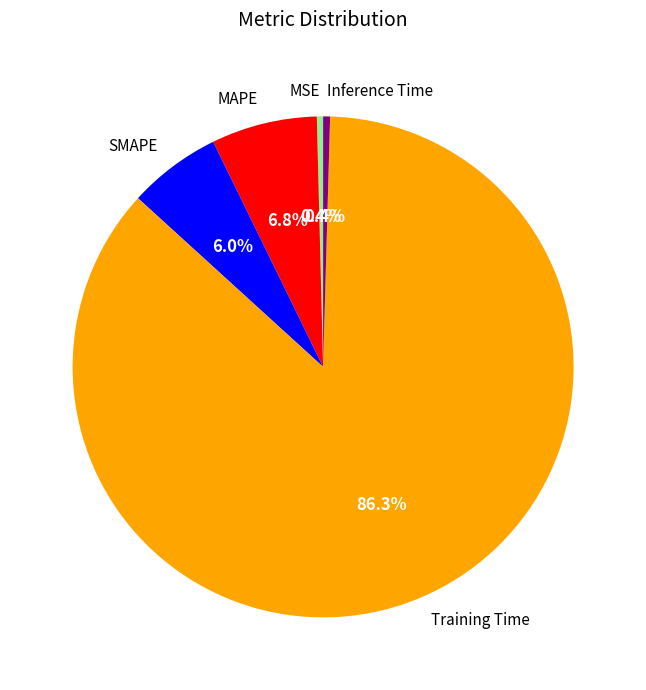

Between MSE and SMAPE, which is larger?

SMAPE